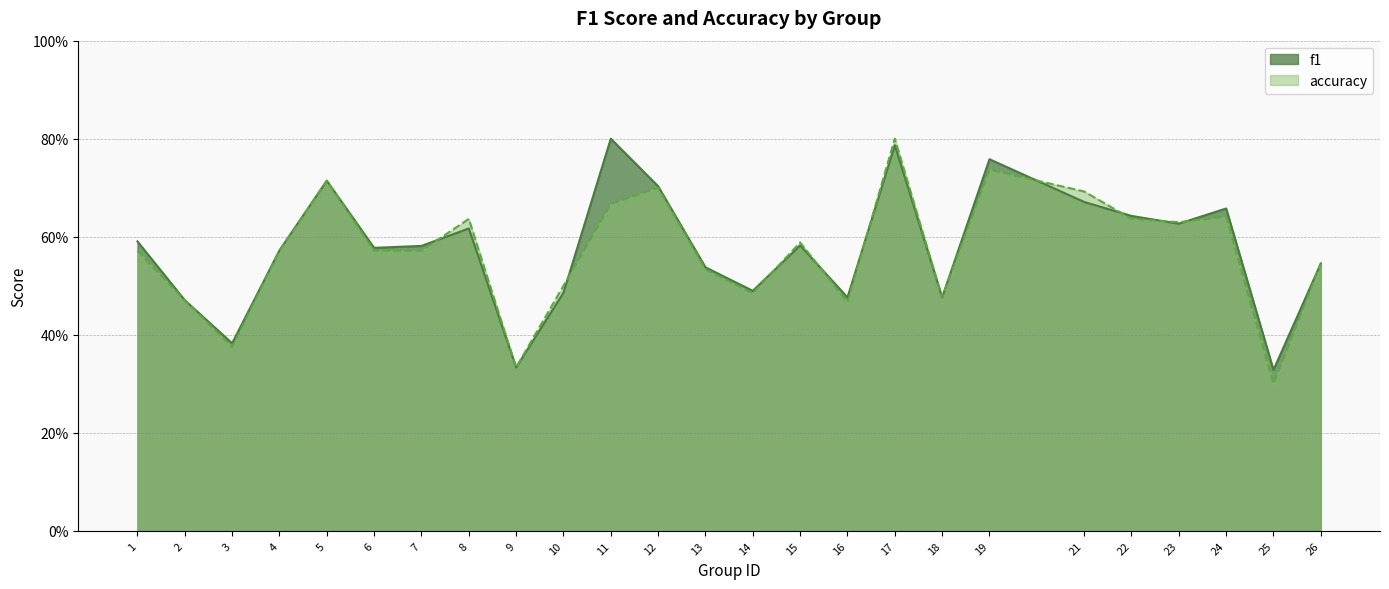

At which category does f1 reach its first local peak?

5